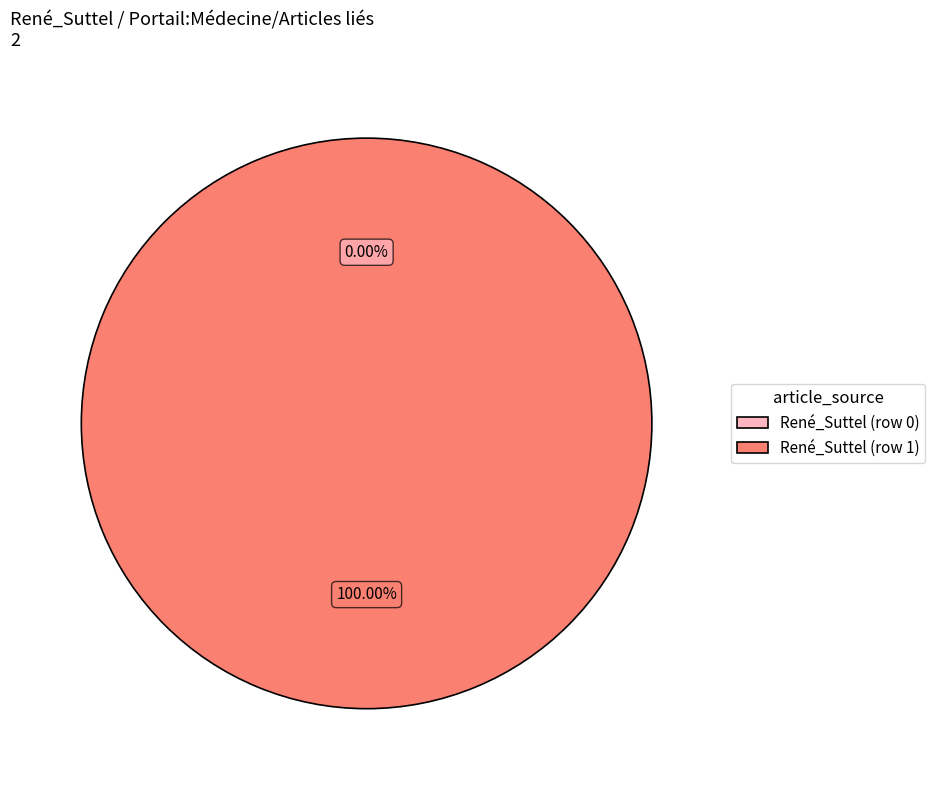

Rank the categories by value from lowest to highest.

René_Suttel (row 0), René_Suttel (row 1)